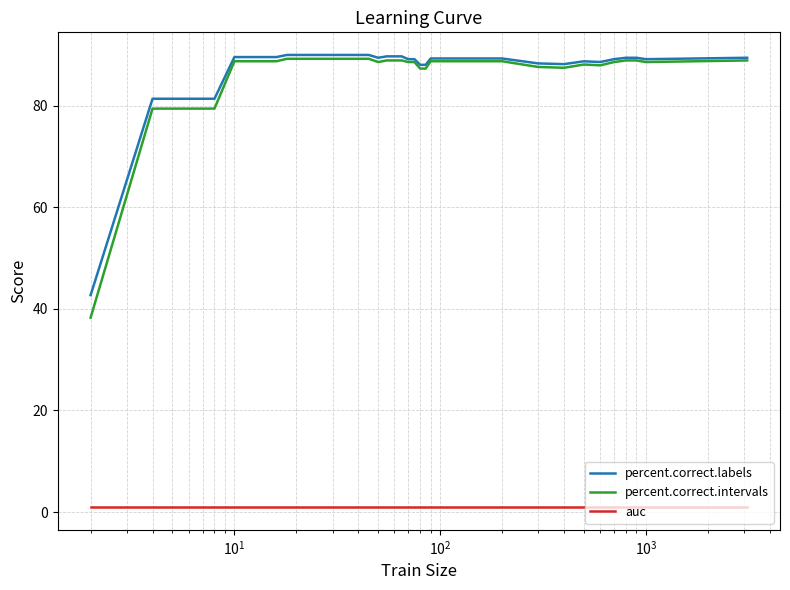

True or false: auc and percent.correct.labels cross at least once.

False